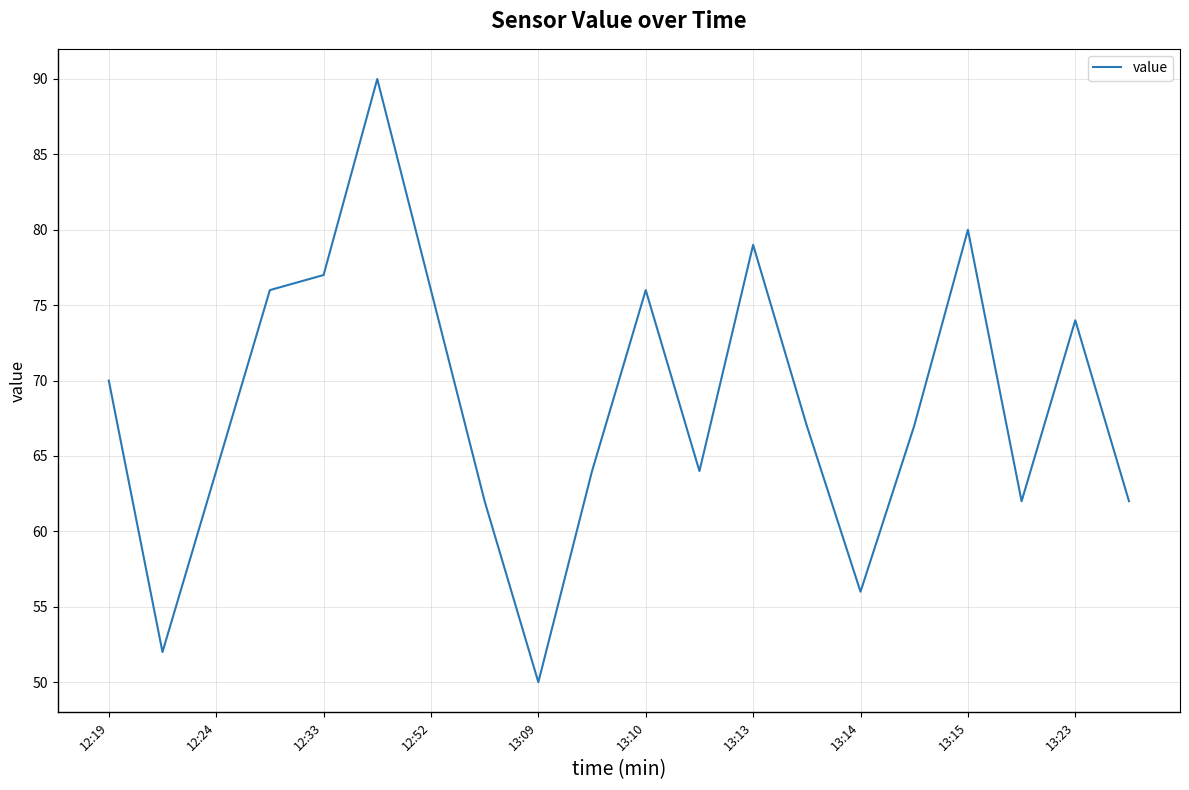

What is the difference between the maximum and minimum values?

40